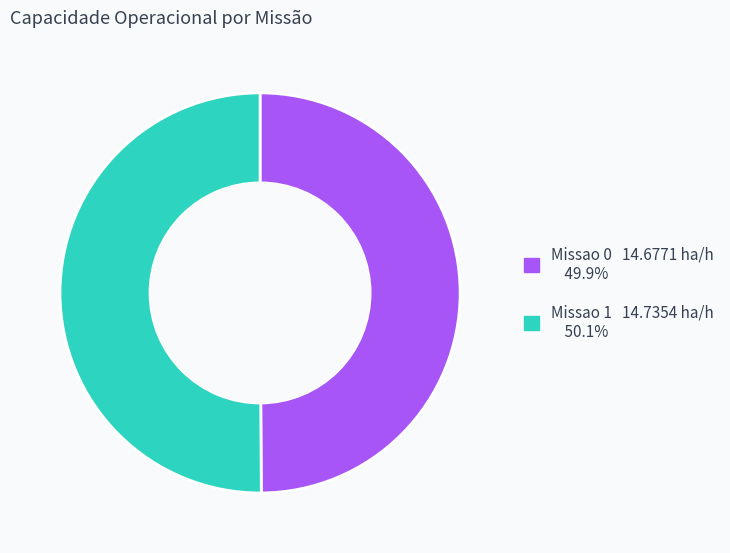

What is the ratio of the value at Missao 0 to the value at Missao 1?

1.0